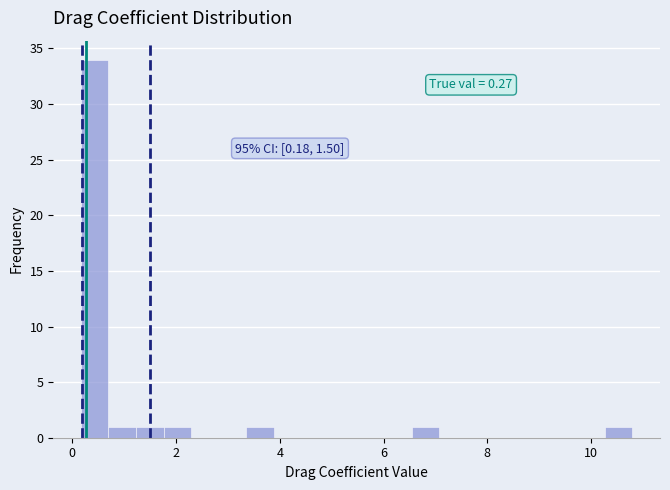

Read against the x-axis, roughly where is the centre of the tallest bar?

0.4